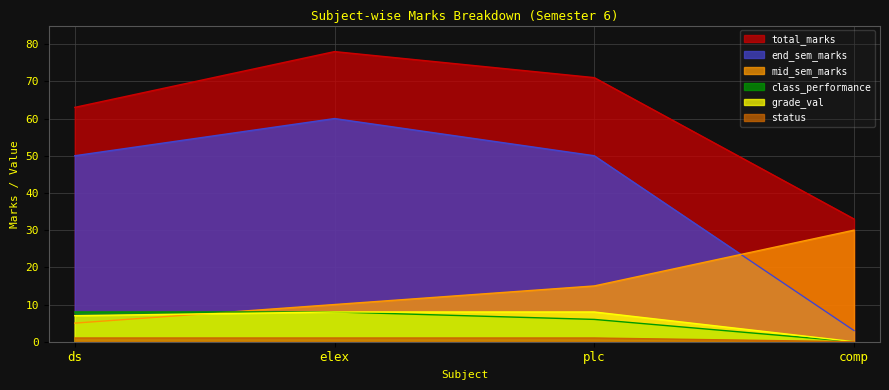

Which series has the largest total across all categories?

total_marks